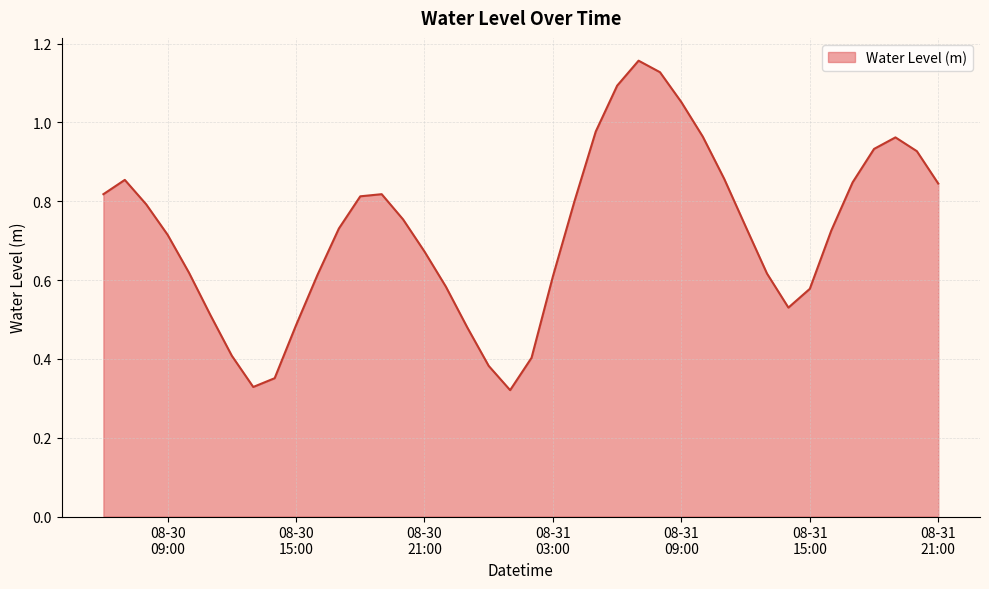

How many lines are shown in the chart?

1